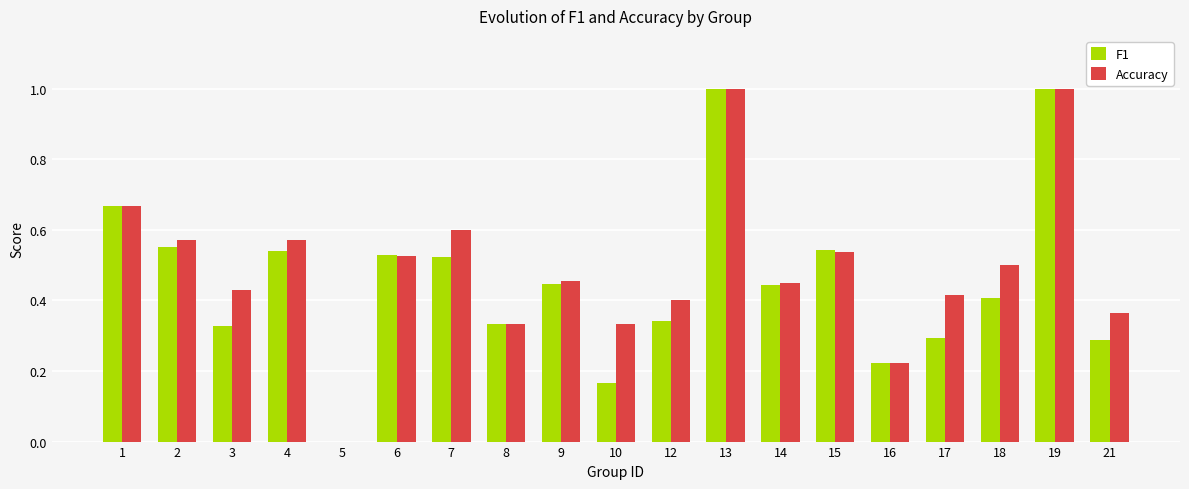

What is the sum of the Accuracy values at 8 and 19?

1.3